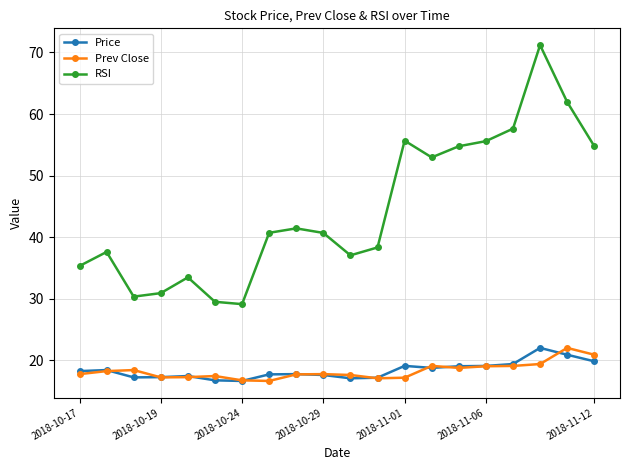

True or false: RSI has more than 1 points higher than both neighbors.

True